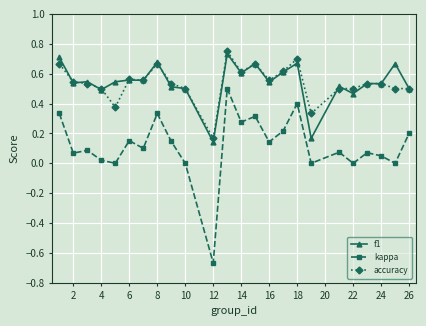

True or false: kappa and f1 cross at least once.

False